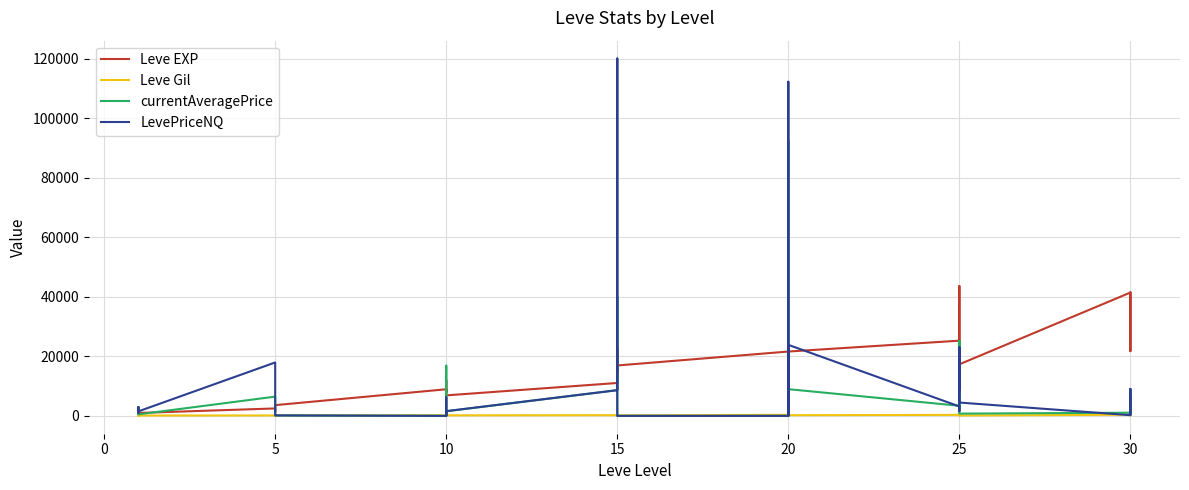

How many values in the Leve Gil series exceed 191?

17